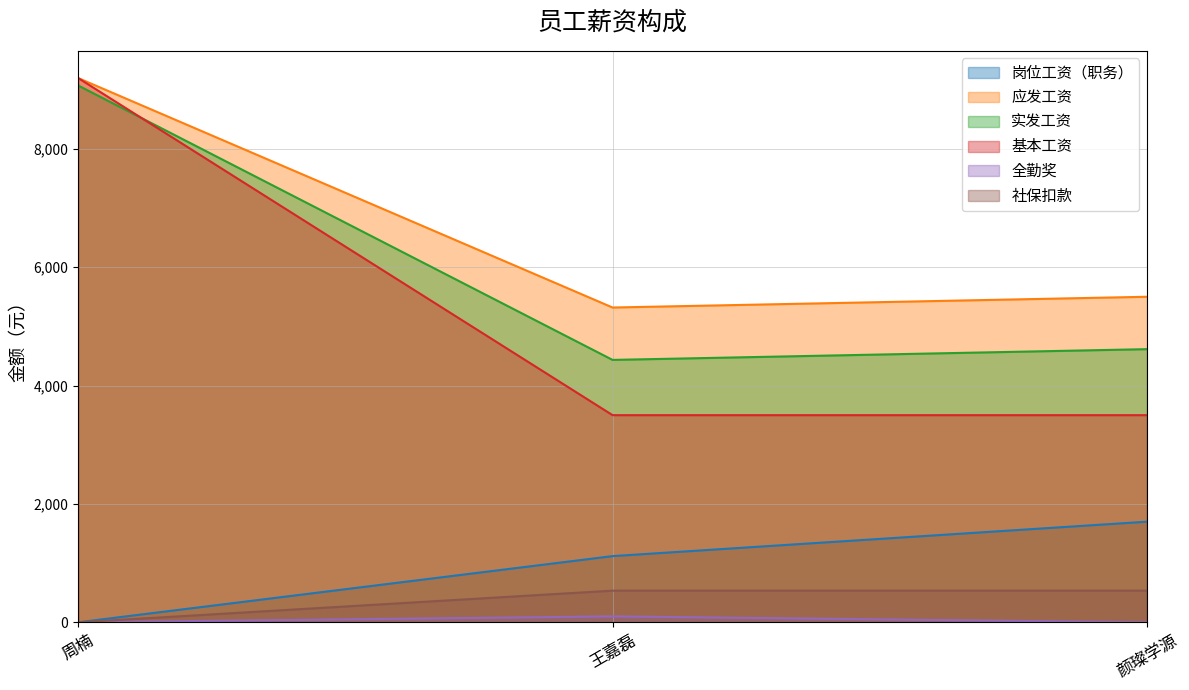

Which has a higher value, 王嘉磊 or 颜璨学源?

颜璨学源